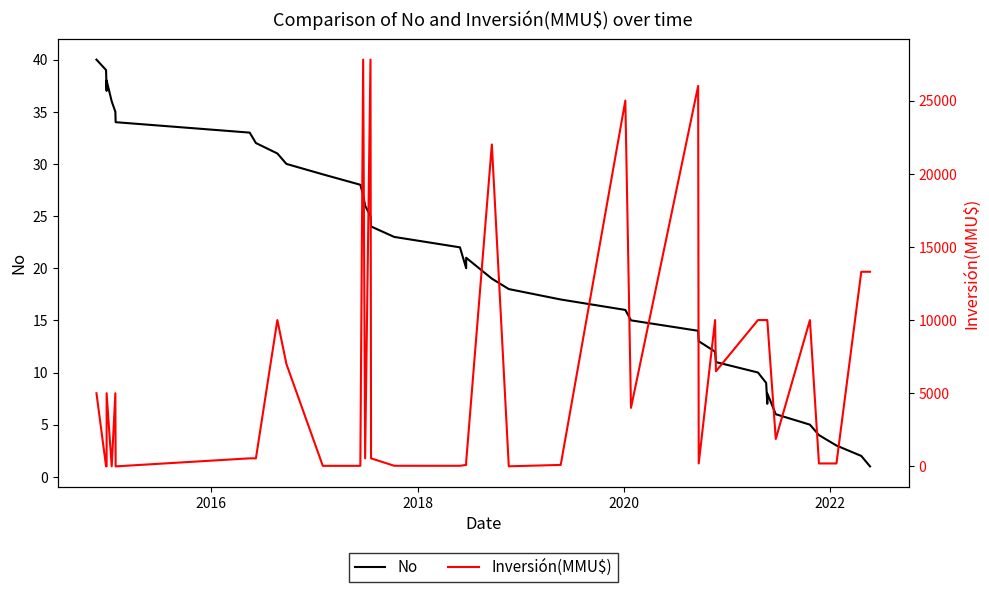

Is this an area chart (filled region under the line)?

No